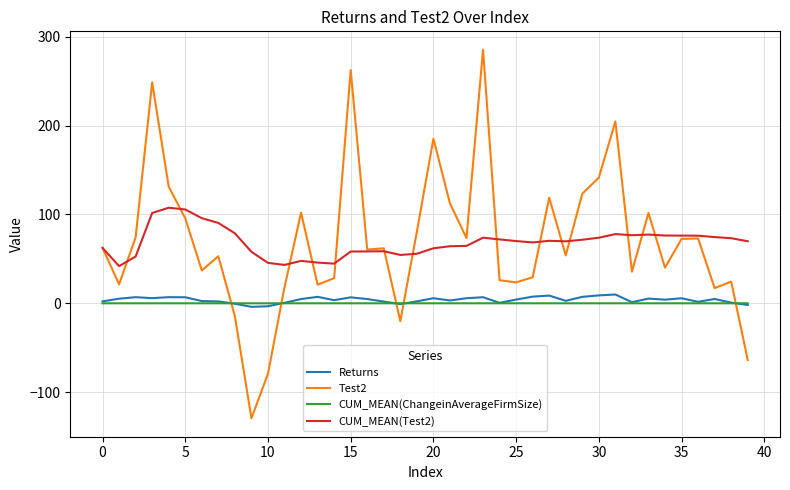

What is the average value of the CUM_MEAN(Test2) series?

68.7